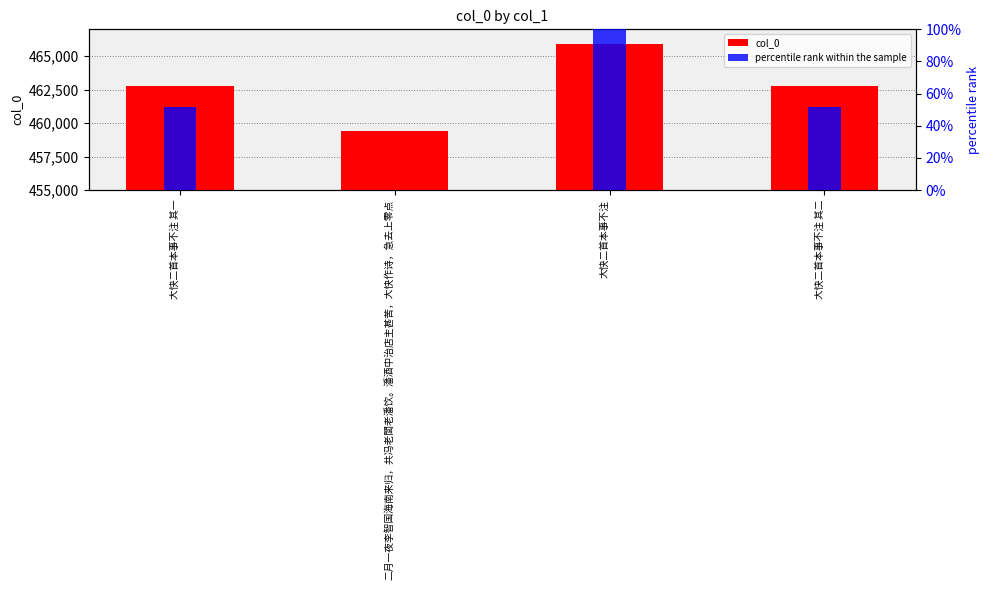

What are all the series names shown in the legend?

col_0, percentile rank within the sample